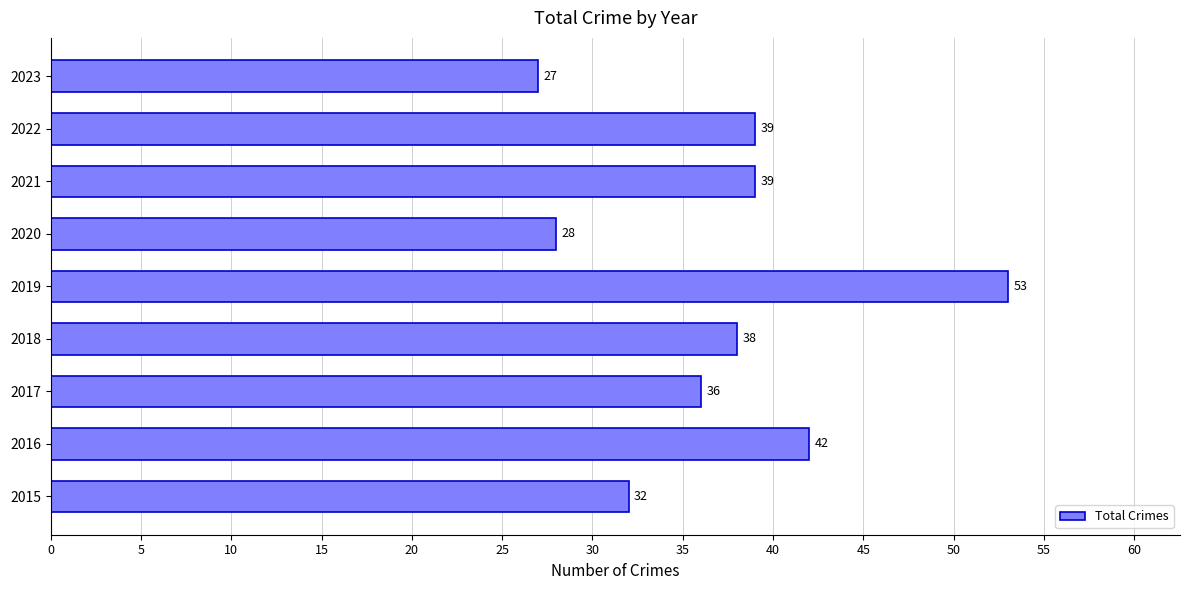

What is the greatest value displayed?

53